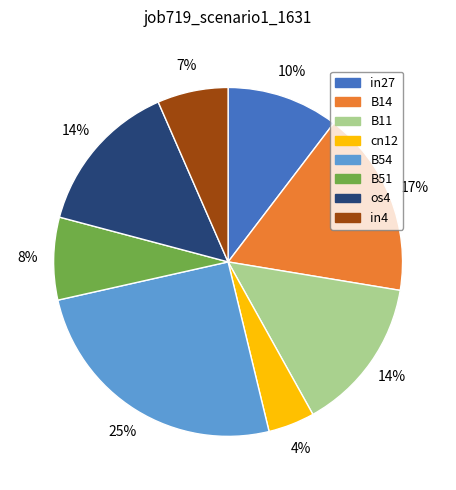

To the nearest percent, what is the average slice percentage?

12%